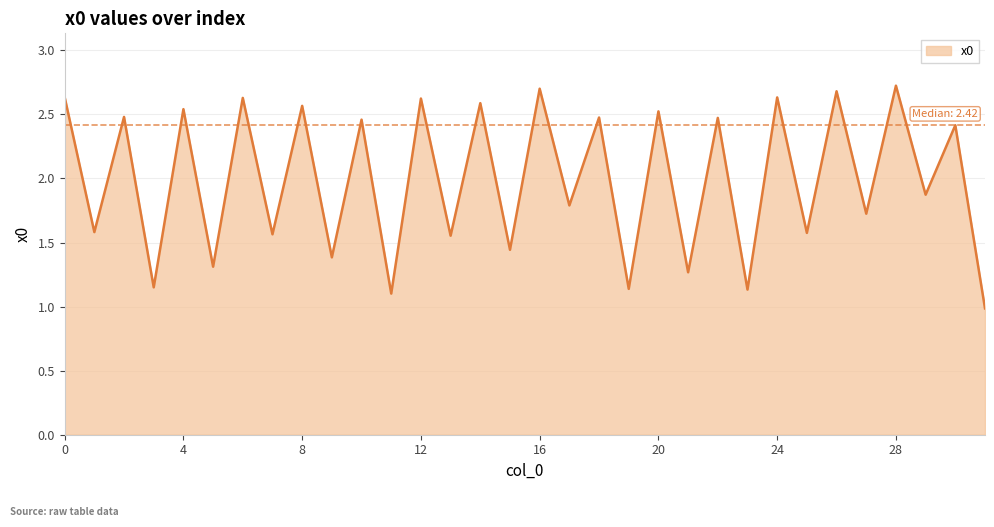

What is the difference between the maximum and minimum values?

1.7